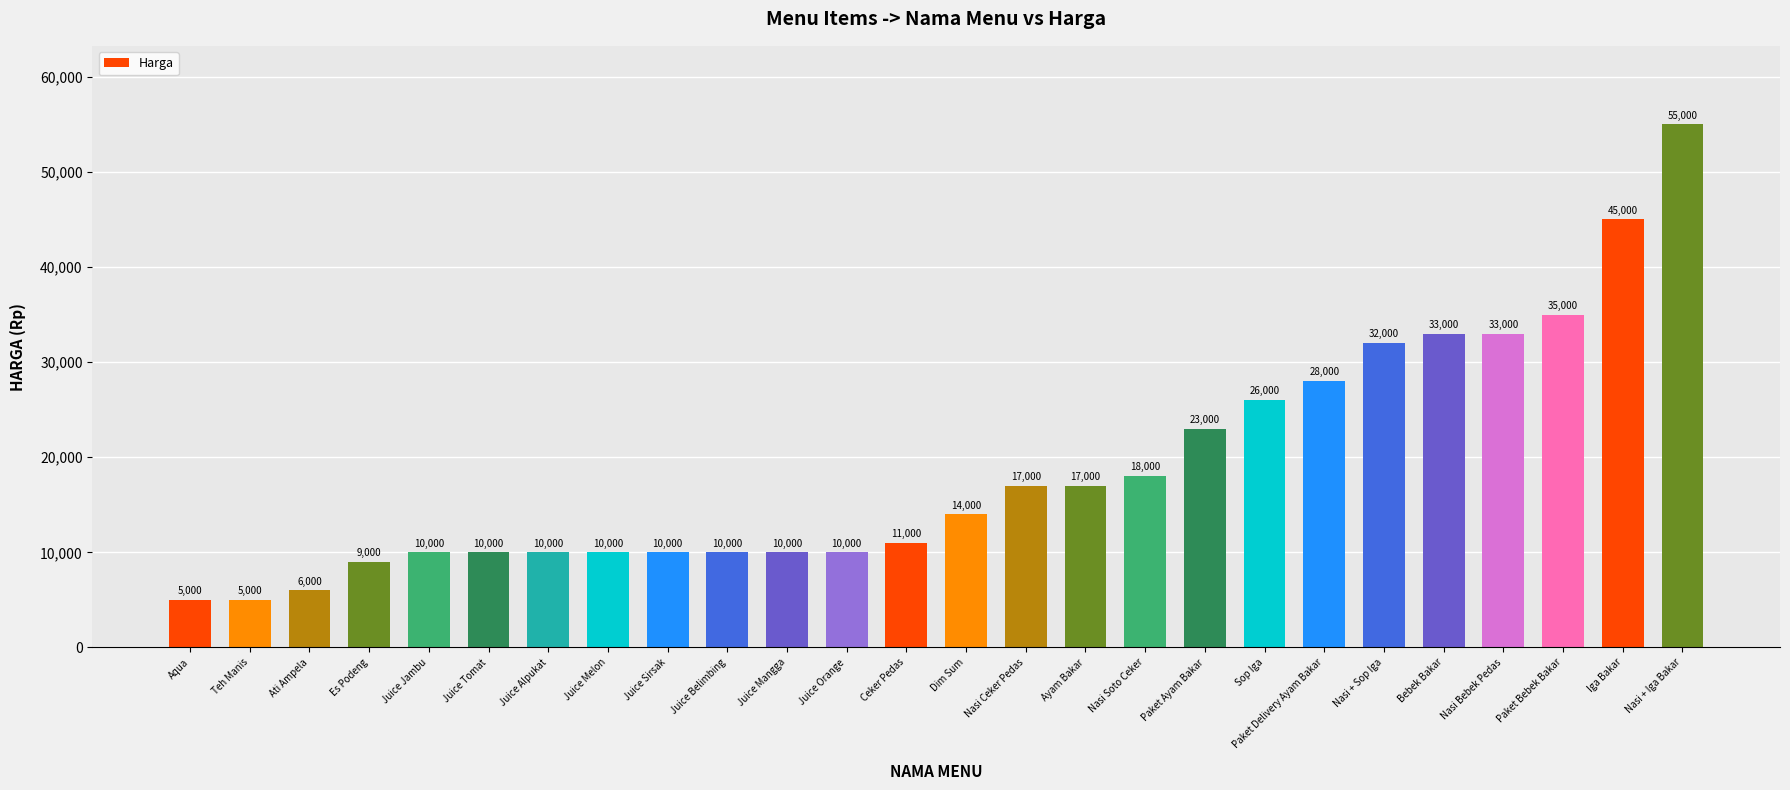

Are the bars horizontal?

No